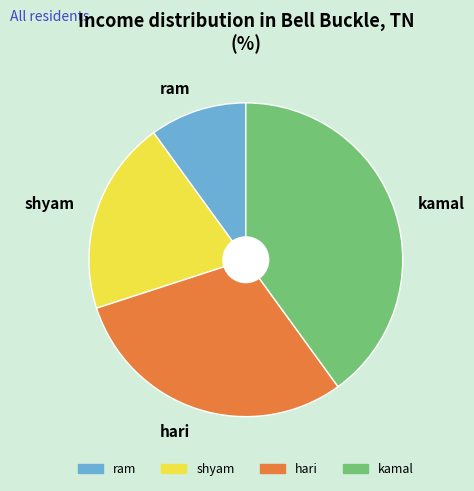

What is the ratio of the value at kamal to the value at shyam?

2.0